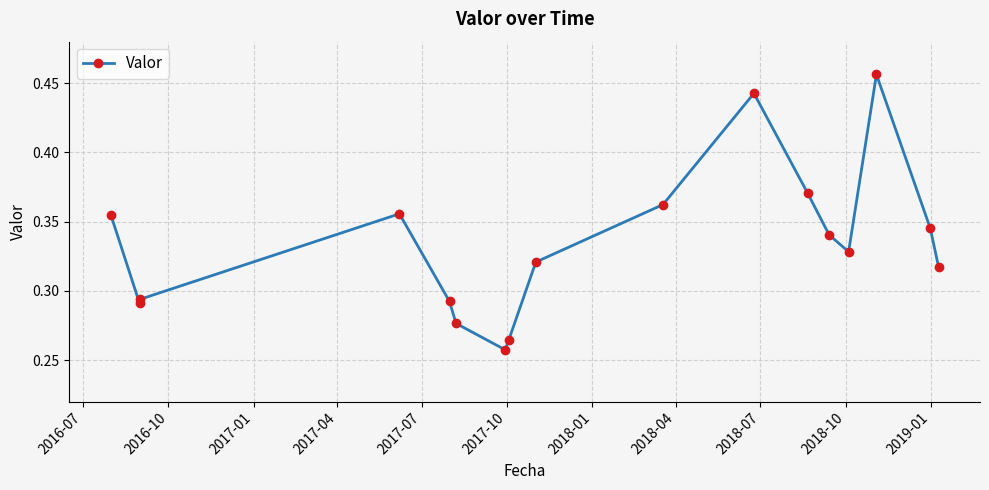

How many points are higher than both their immediate neighbors (excluding endpoints)?

3